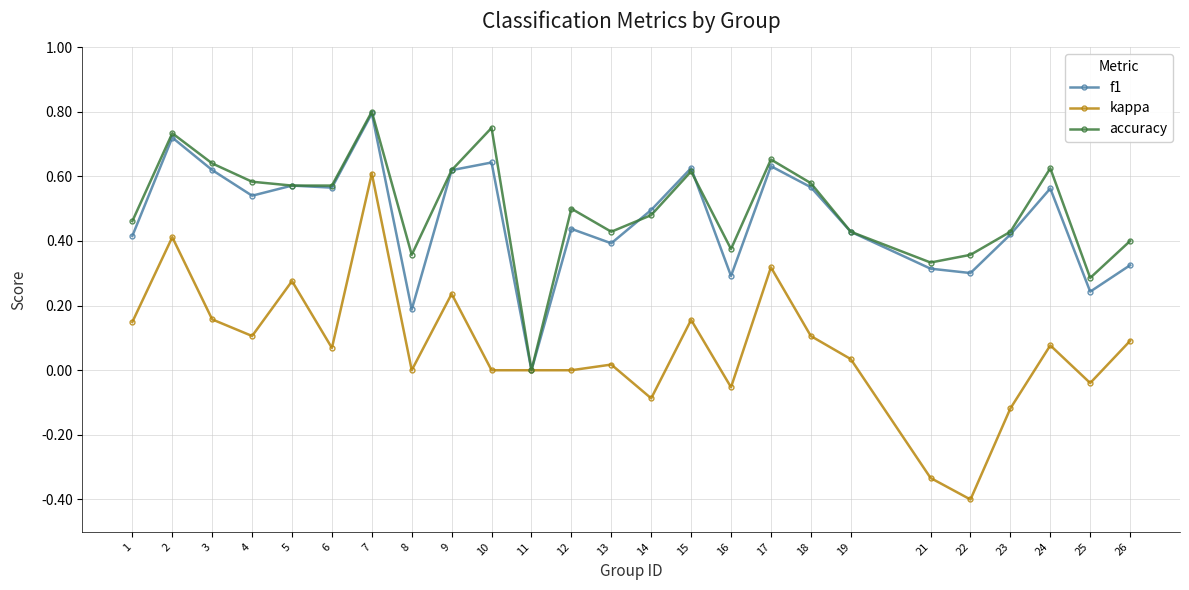

How many data points in accuracy are above 0?

24